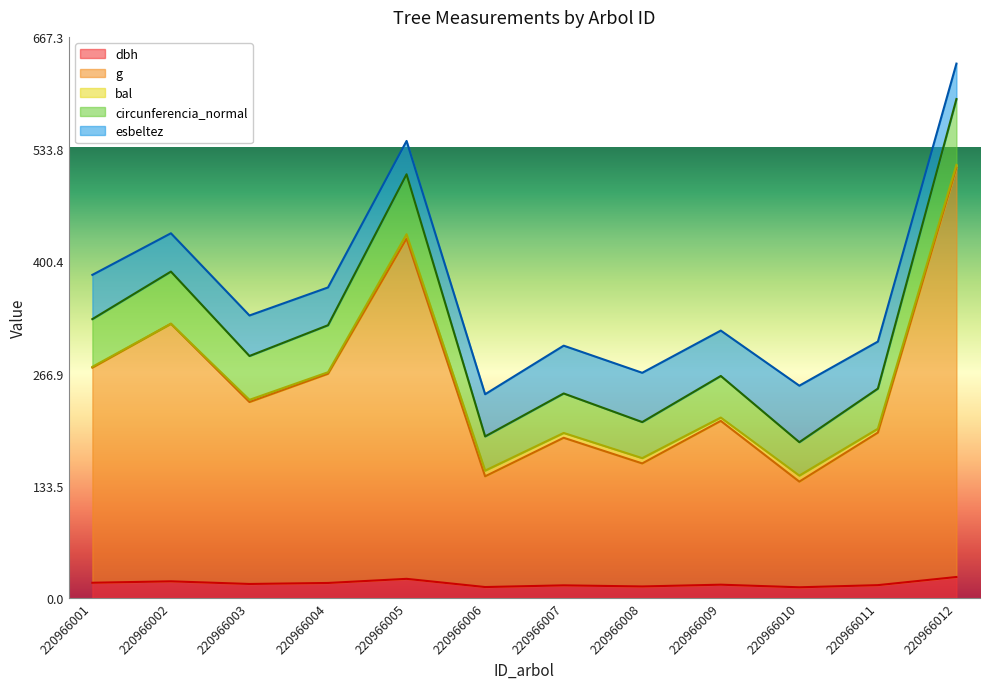

What is the difference between the maximum and minimum values in the circunferencia_normal series?

408.1